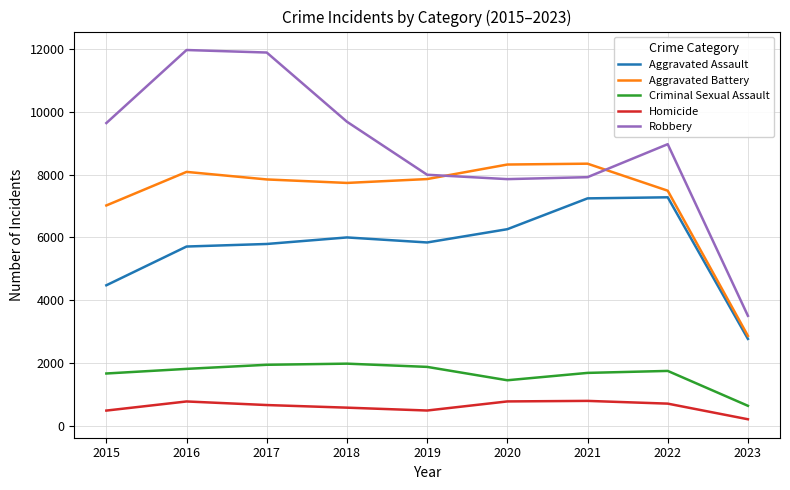

Which category has the lowest value in the Aggravated Battery series?

2023